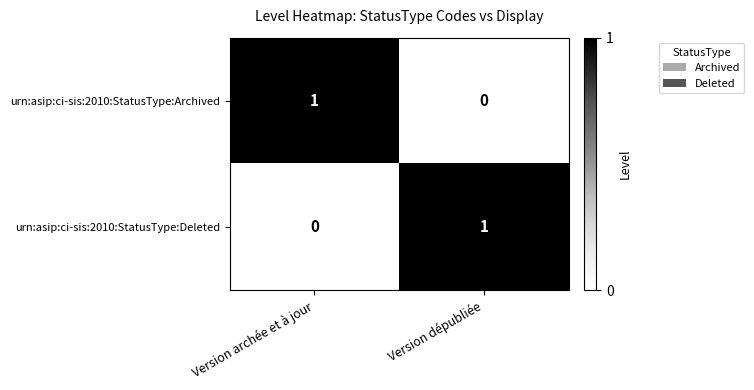

Reading right to left, list all the values displayed in this chart.

urn:asip:ci-sis:2010:StatusType:Archived: 0	1
urn:asip:ci-sis:2010:StatusType:Deleted: 1	0